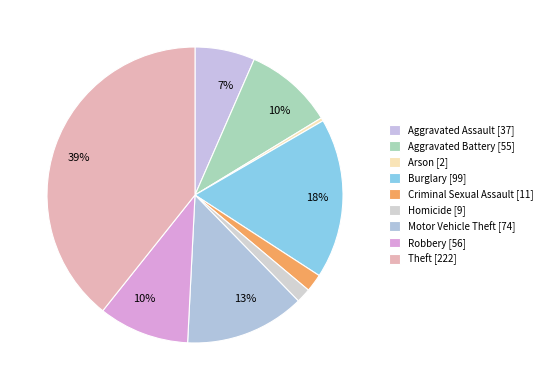

Does Robbery represent more than half of the total?

No